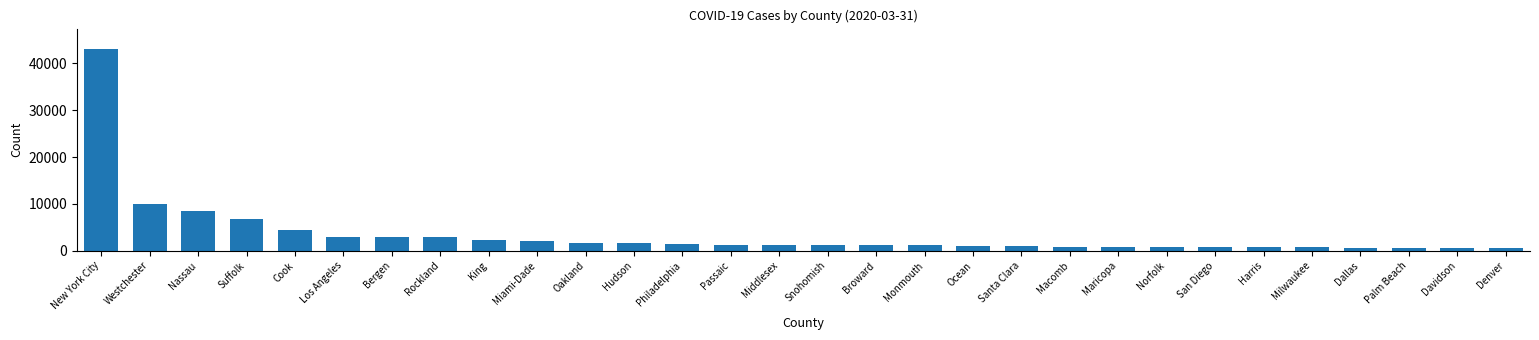

Is it true that the value at Maricopa is 791?

True